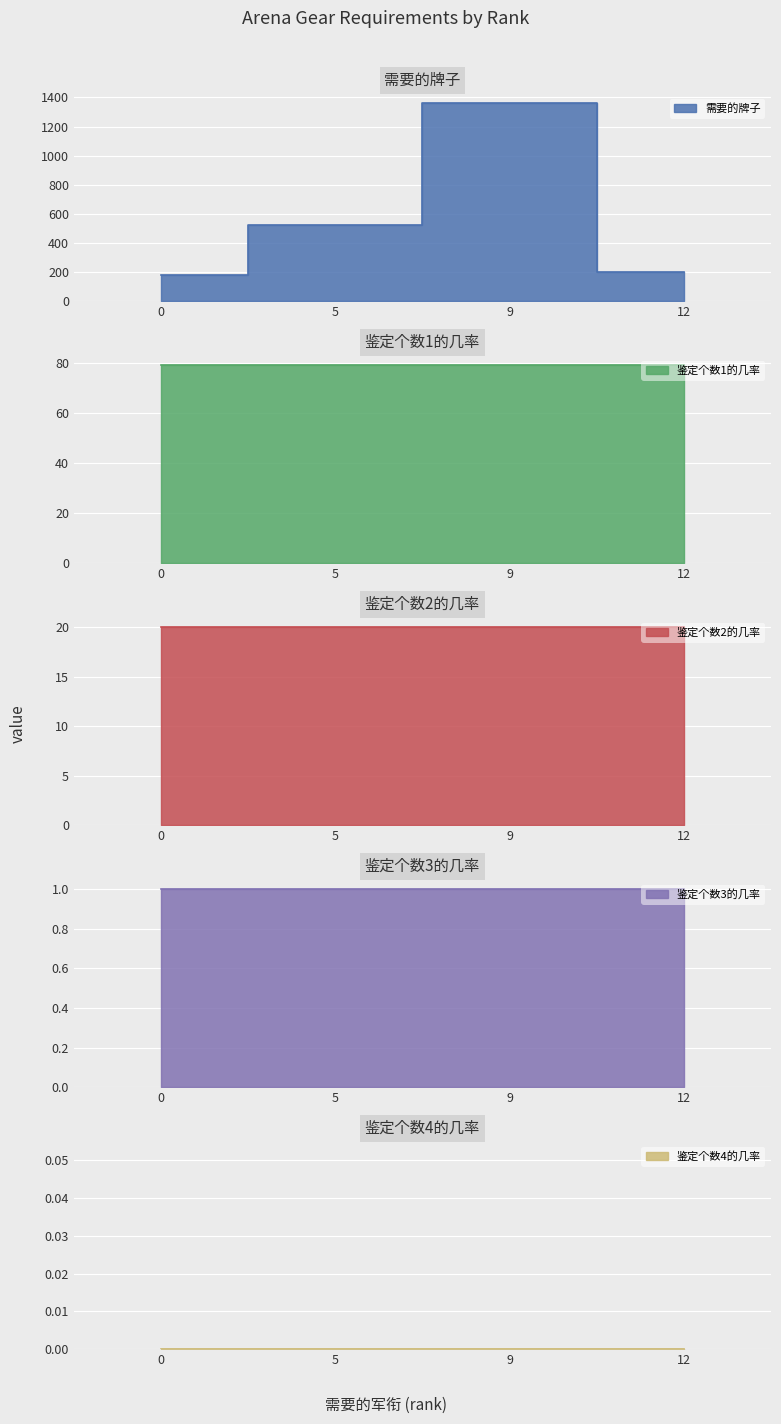

What is the greatest value displayed?

1360